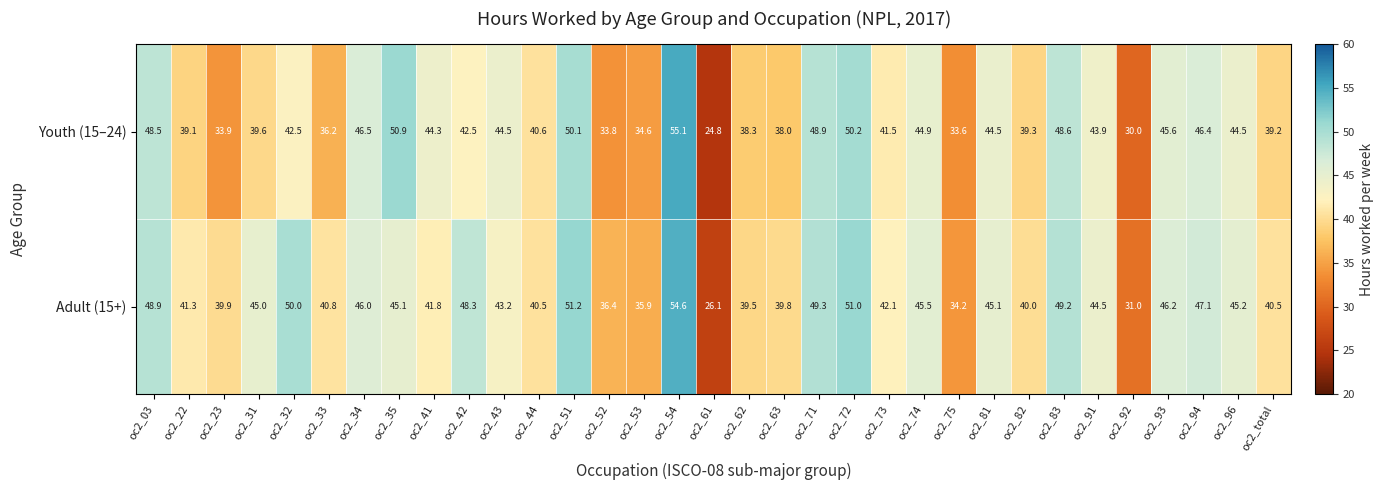

The Adult (15+) series shows 39.9 at oc2_23. True or false?

True